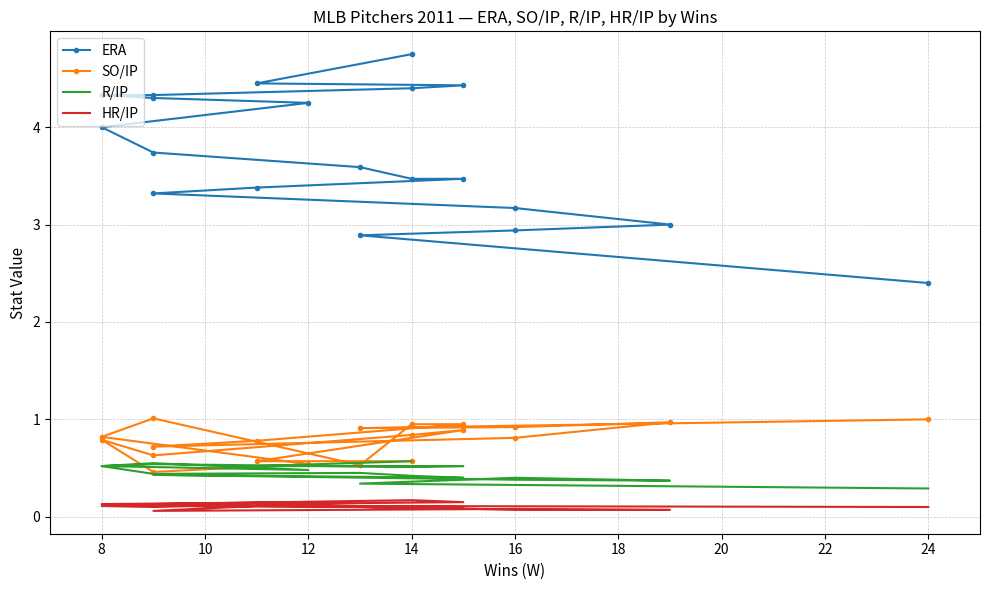

How many data points does each series have?

20